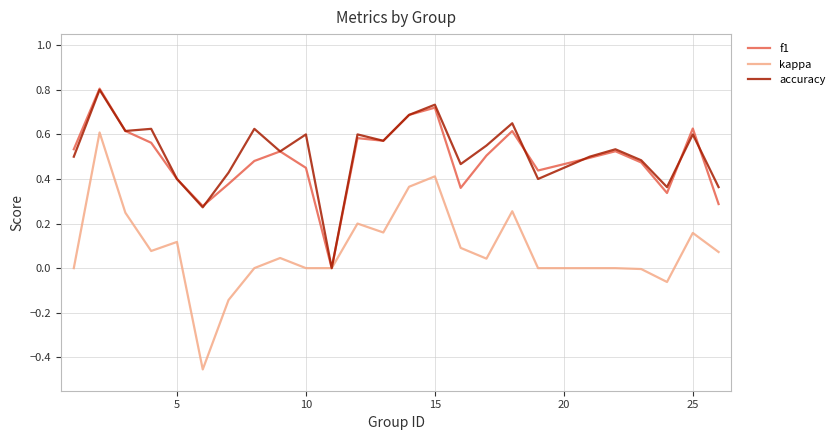

What is the sum of all kappa values?

2.2